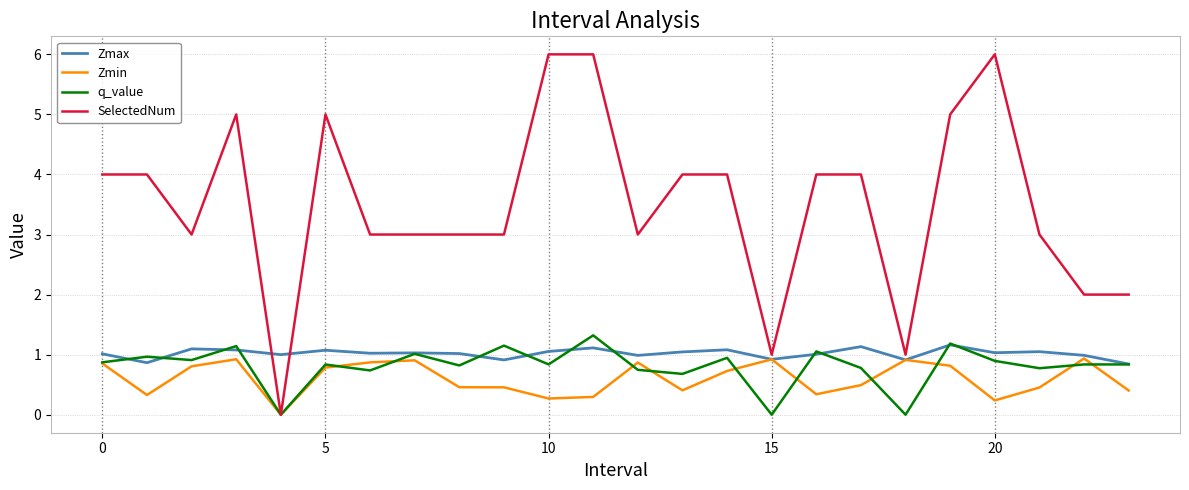

Which series has the largest total across all categories?

SelectedNum